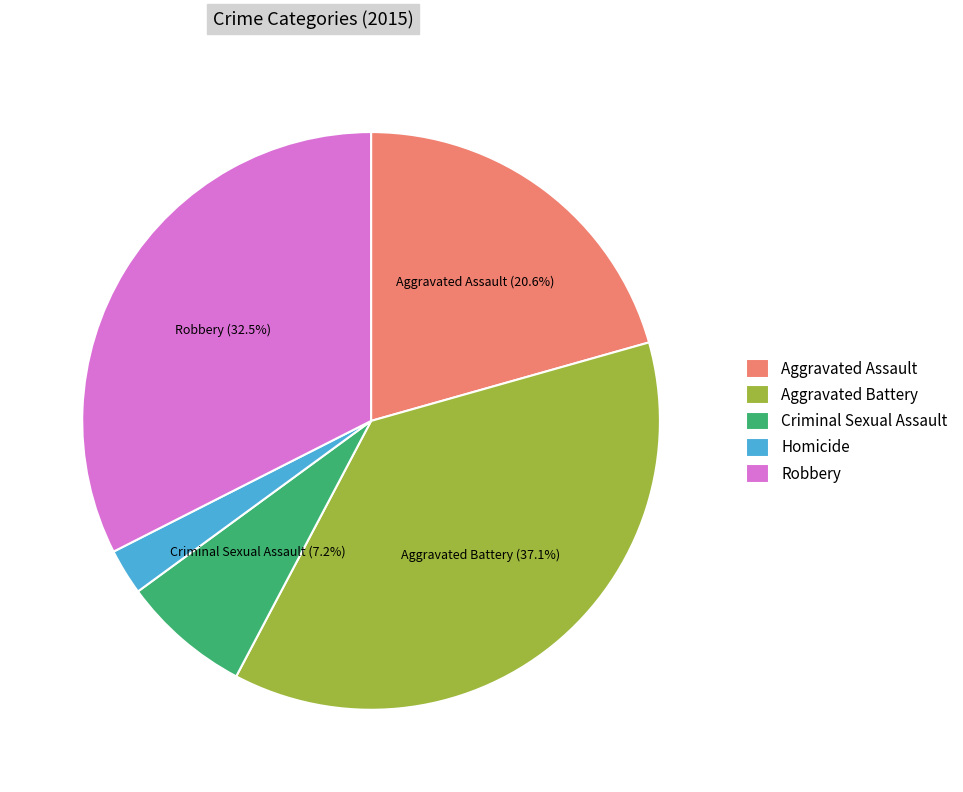

To the nearest percent, what is the average slice percentage?

20%